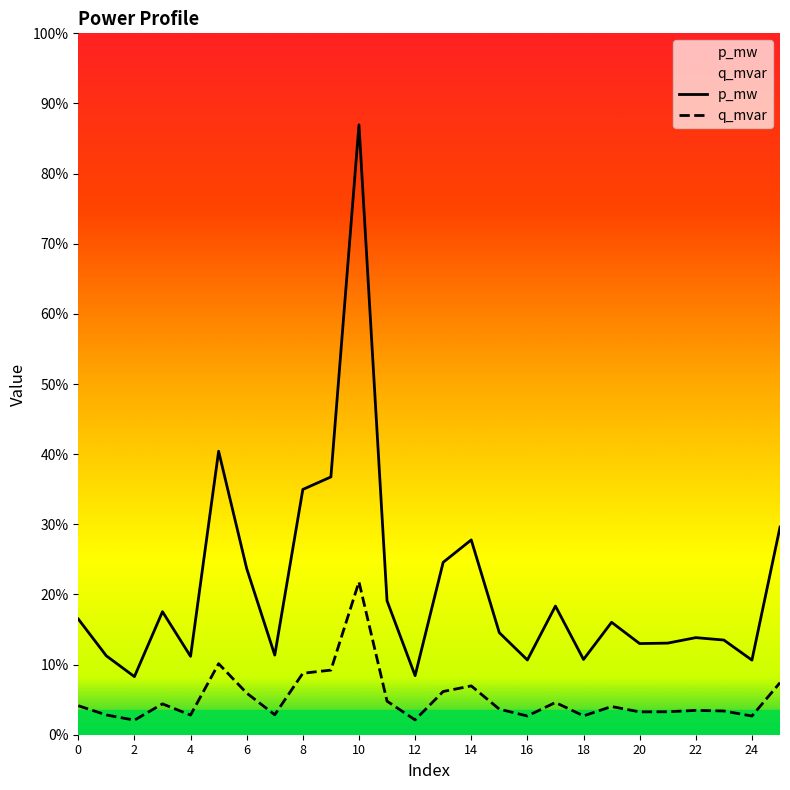

Does the chart display data point markers on the line(s)?

No